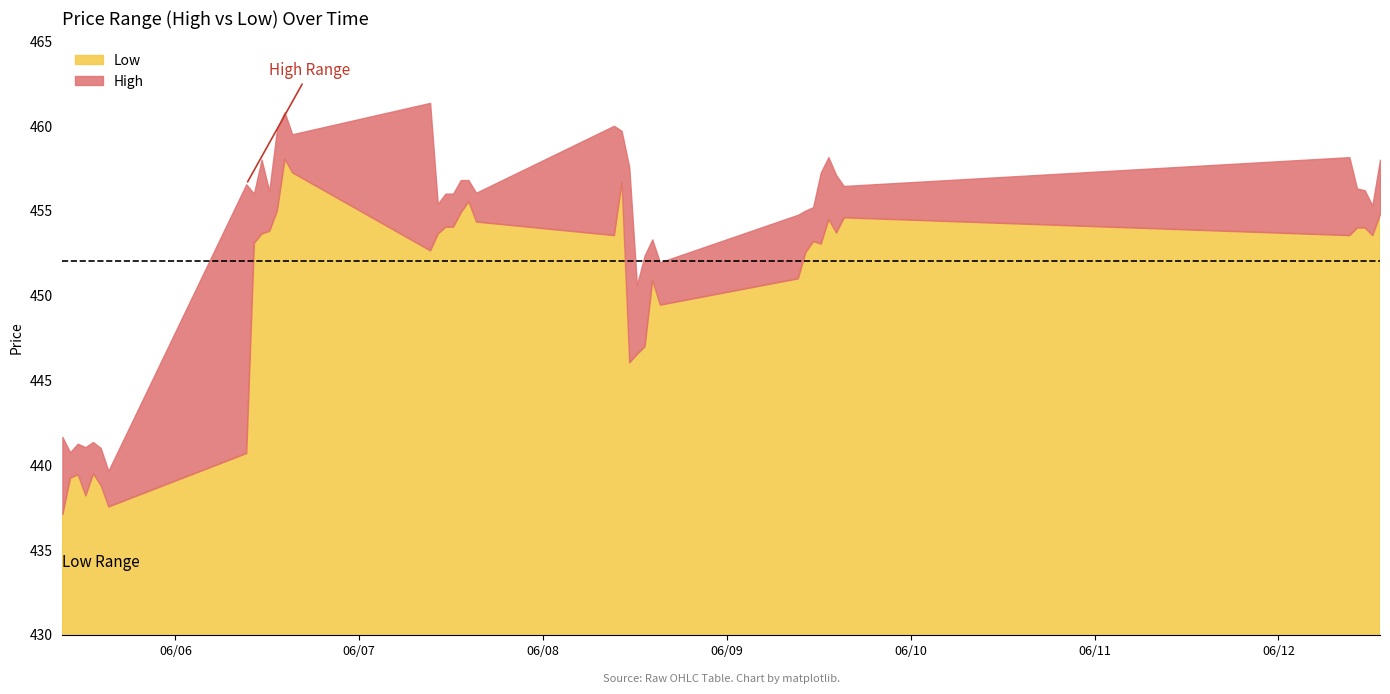

What is the label of the 37th point from the left?

2023-06-12 10:15:00